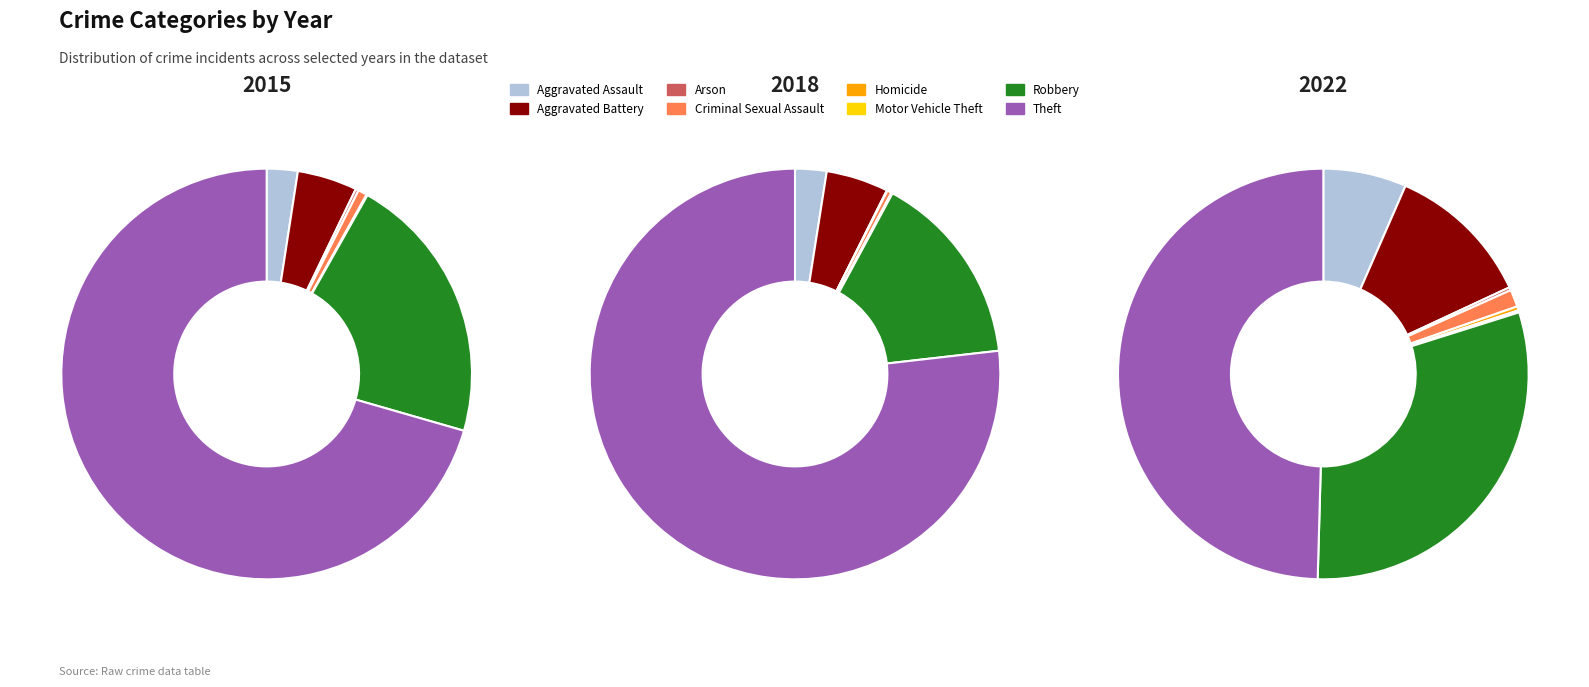

Which slice is the smallest?

Homicide